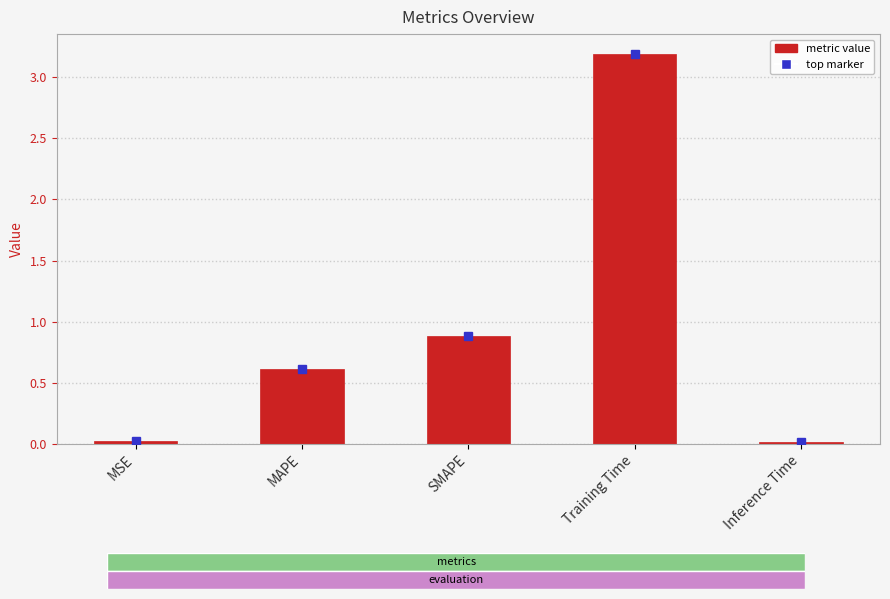

What is the difference between the maximum and minimum values?

3.2